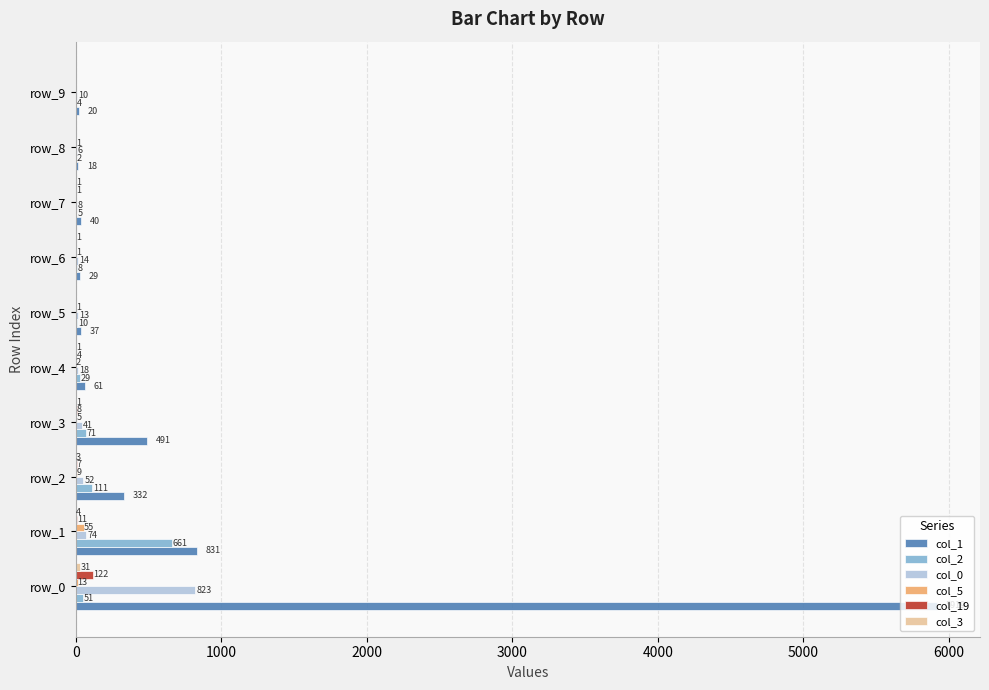

The value of col_0 at row_2 is 52. True or false?

True